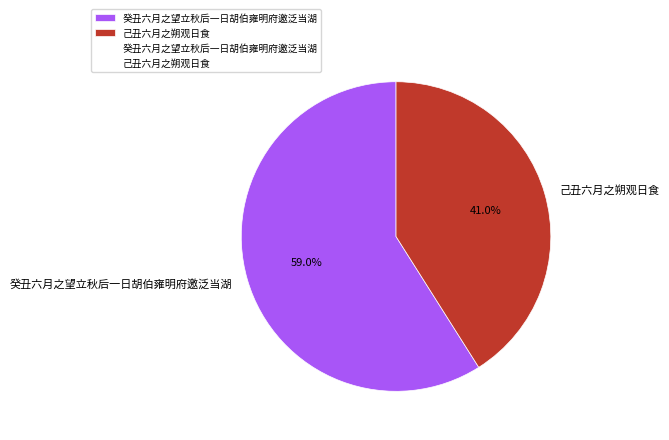

Rank the categories by value from lowest to highest.

己丑六月之朔观日食, 癸丑六月之望立秋后一日胡伯雍明府邀泛当湖